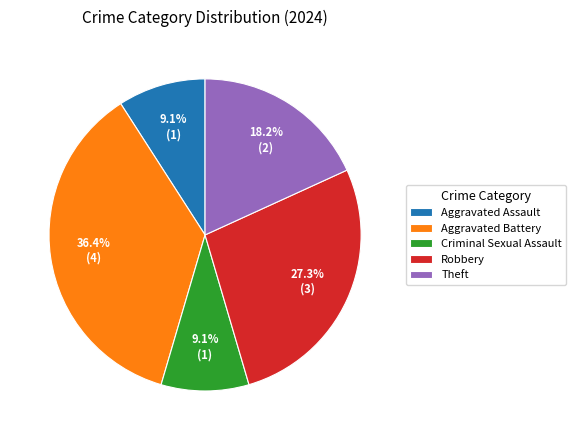

Which has a higher value, Aggravated Battery or Robbery?

Aggravated Battery